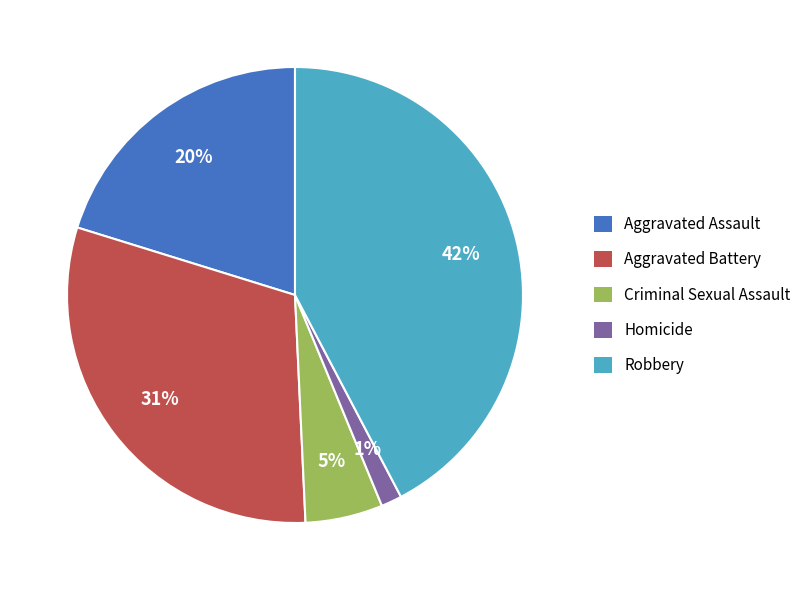

To the nearest percent, what is the average slice percentage?

20%